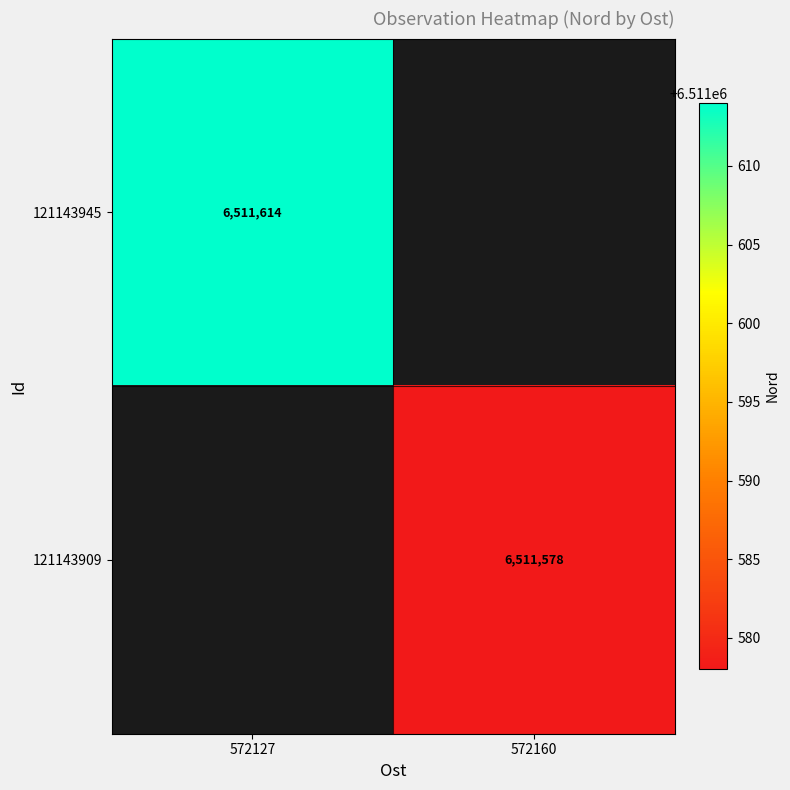

What is the greatest value displayed?

6511614.0